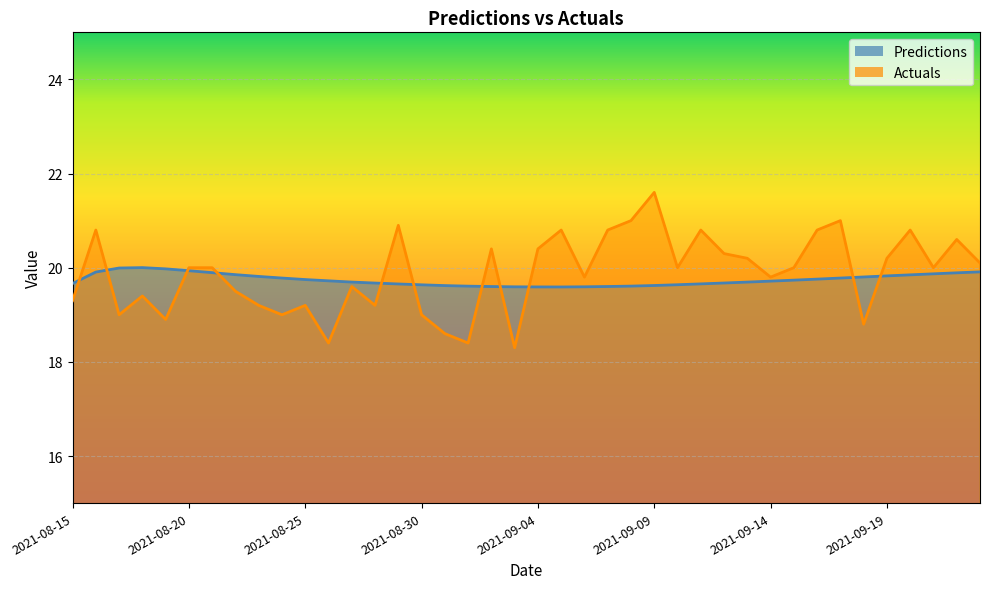

What is the difference between the maximum and second lowest values in the Predictions series?

0.4